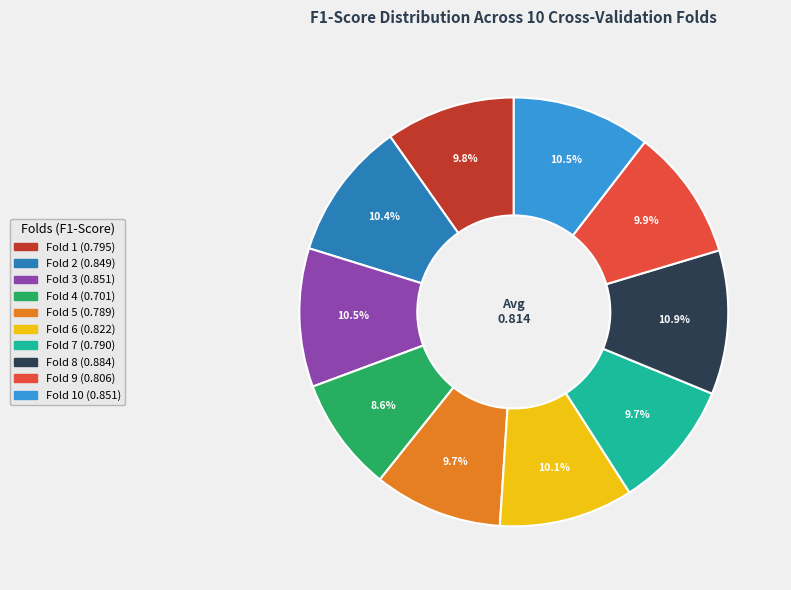

Is there a majority slice in this chart?

No